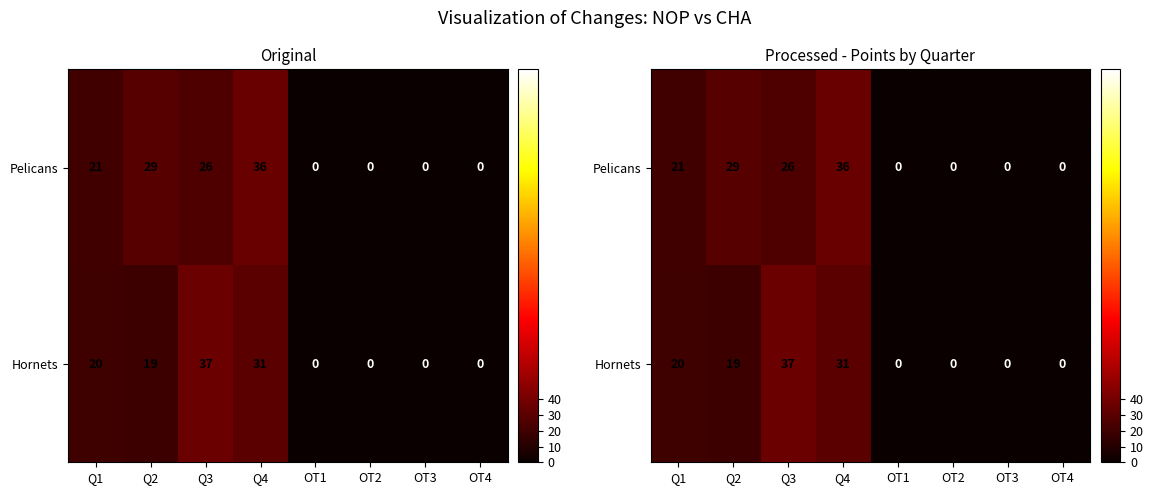

What is the total value across all series at Q4?

67